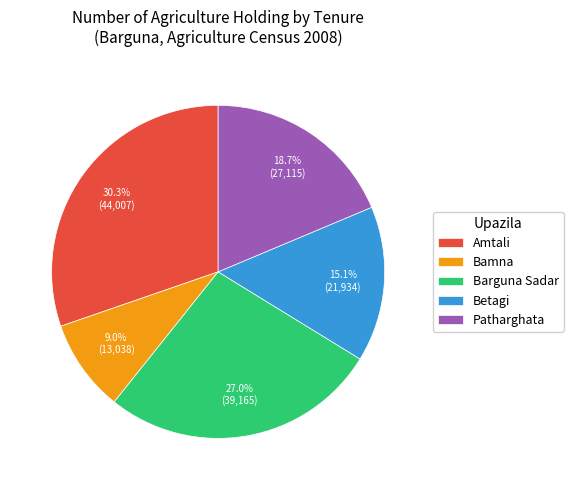

The Amtali slice represents 30% of the pie. True or false?

True